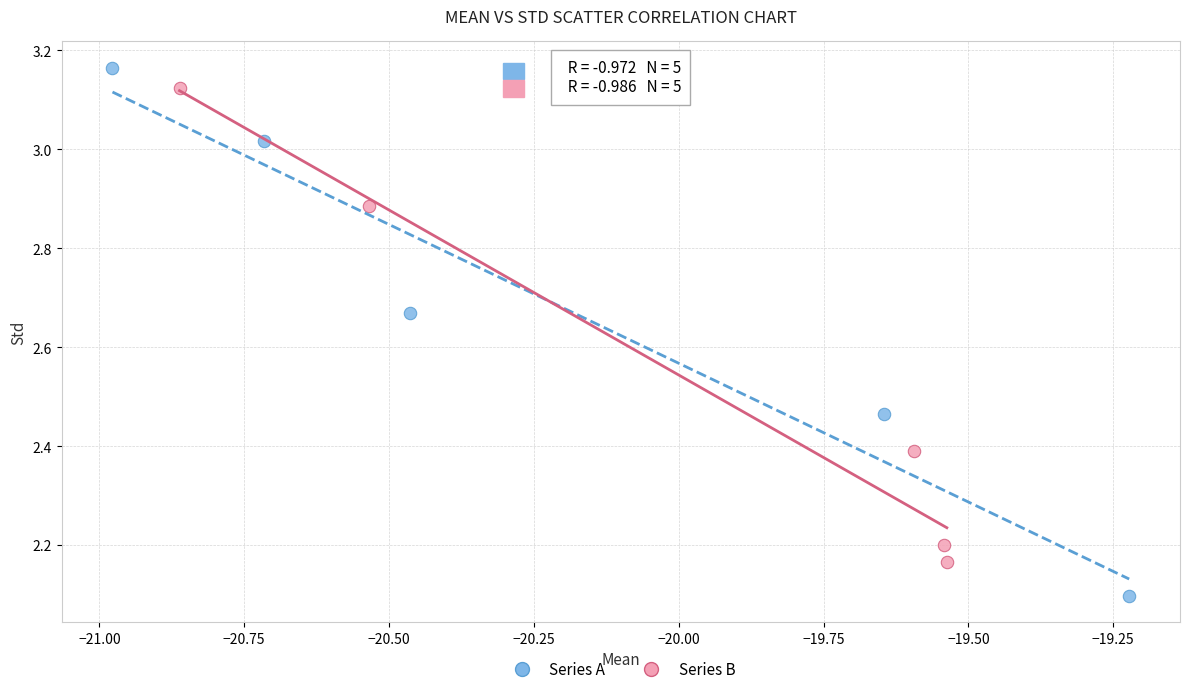

Which series reaches the maximum Y coordinate?

Series A